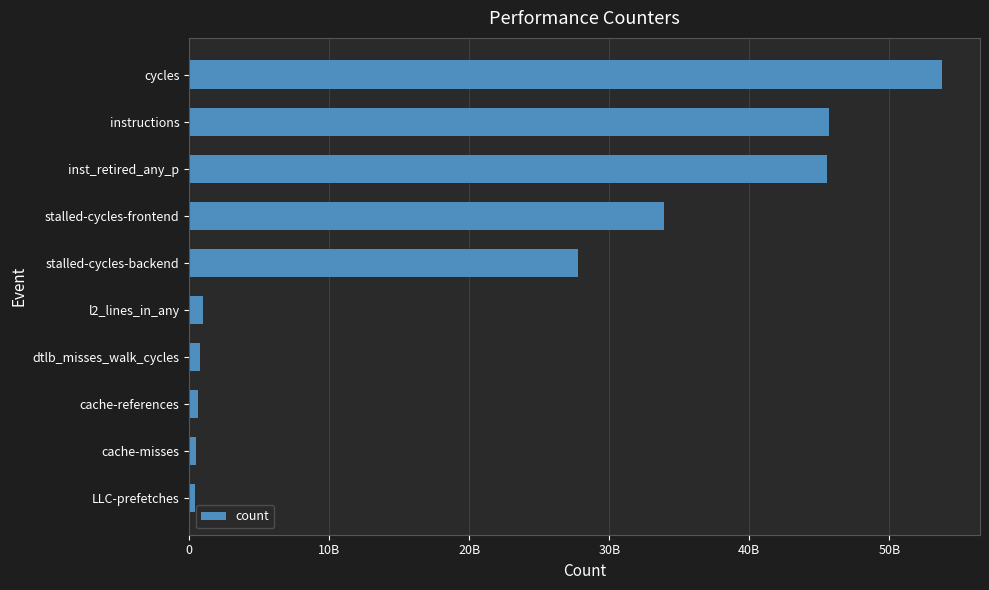

Are the bars horizontal?

Yes